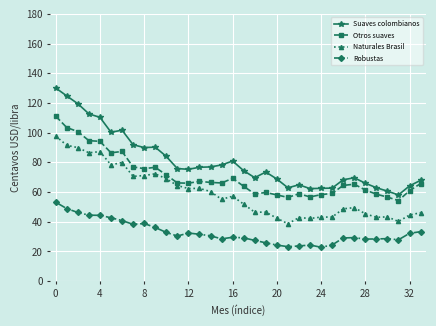

Rank the series by their maximum value, from highest to lowest.

Suaves colombianos, Otros suaves, Naturales Brasil, Robustas